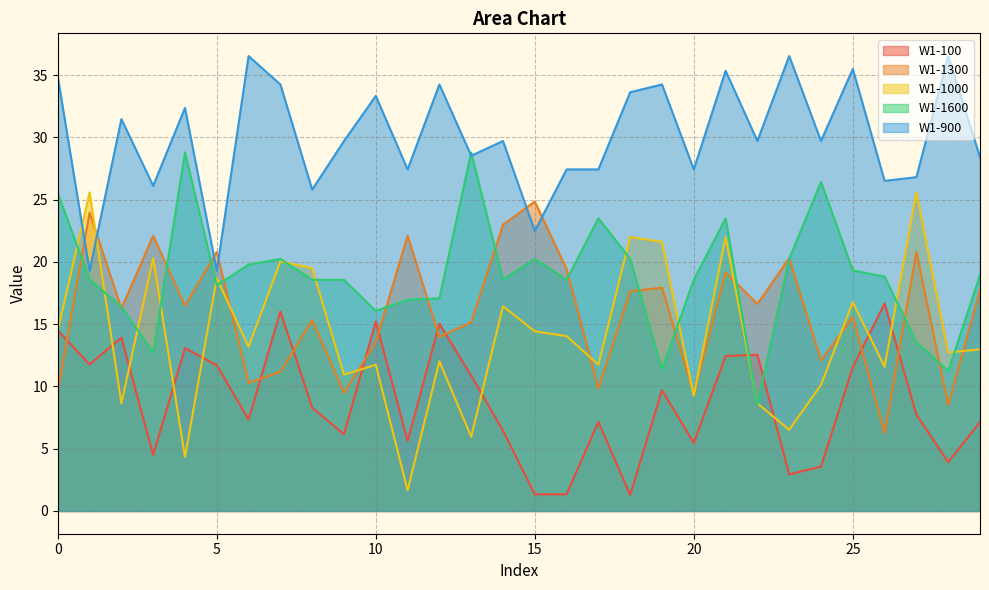

Which category has the lowest value in the W1-900 series?

1